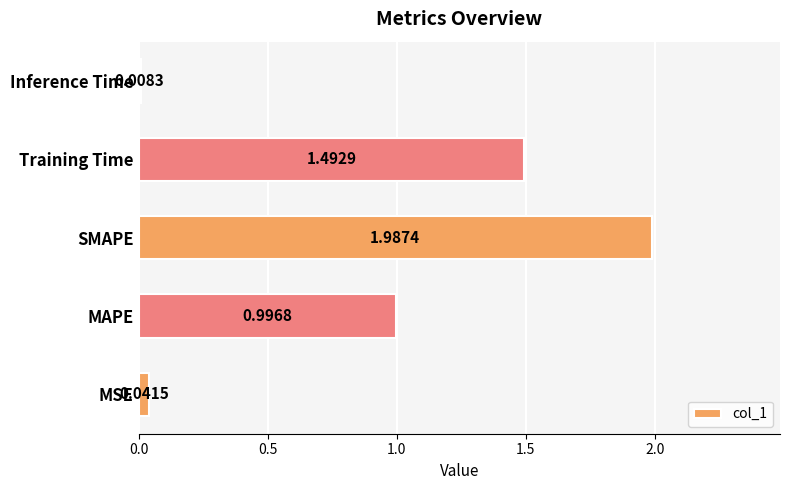

What is the difference between the second highest and second lowest values?

1.5